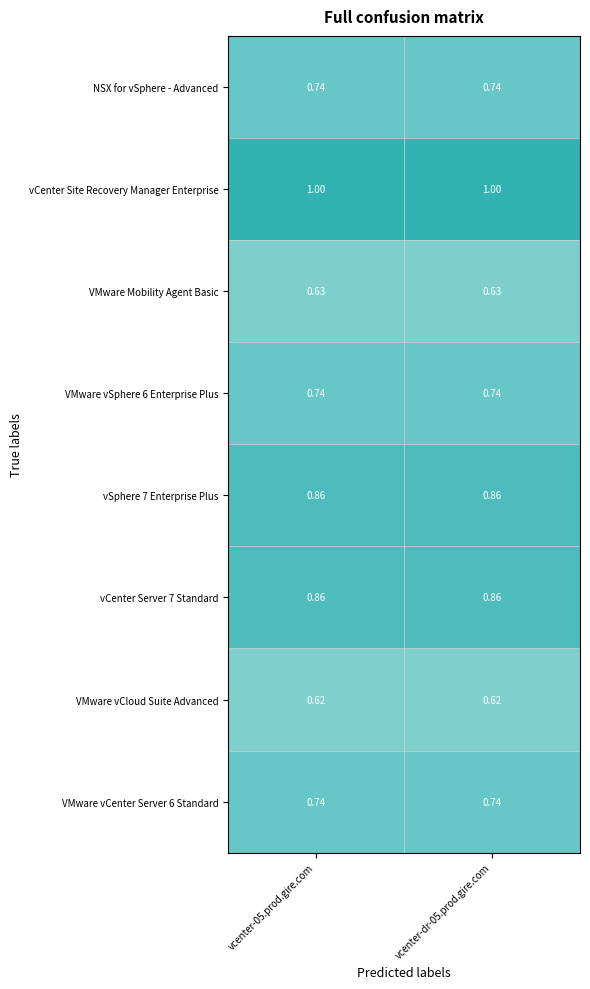

Which series has the largest total across all categories?

vCenter Site Recovery Manager Enterprise